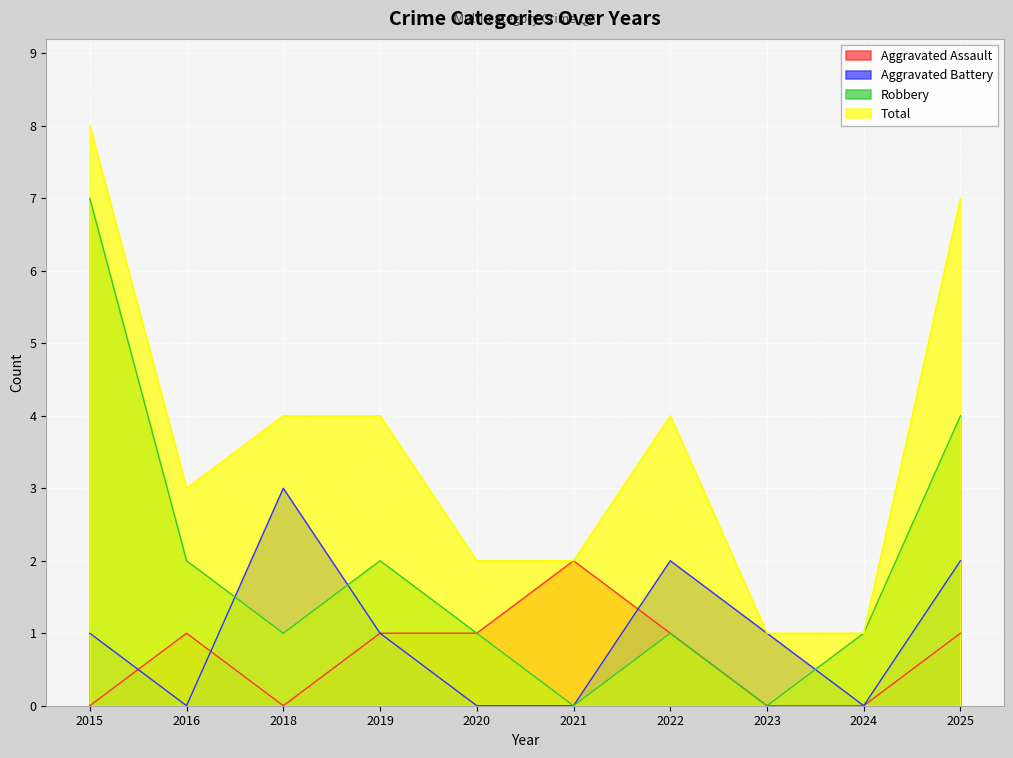

Which series ends up on top after the final intersection of Robbery and Aggravated Battery?

Robbery